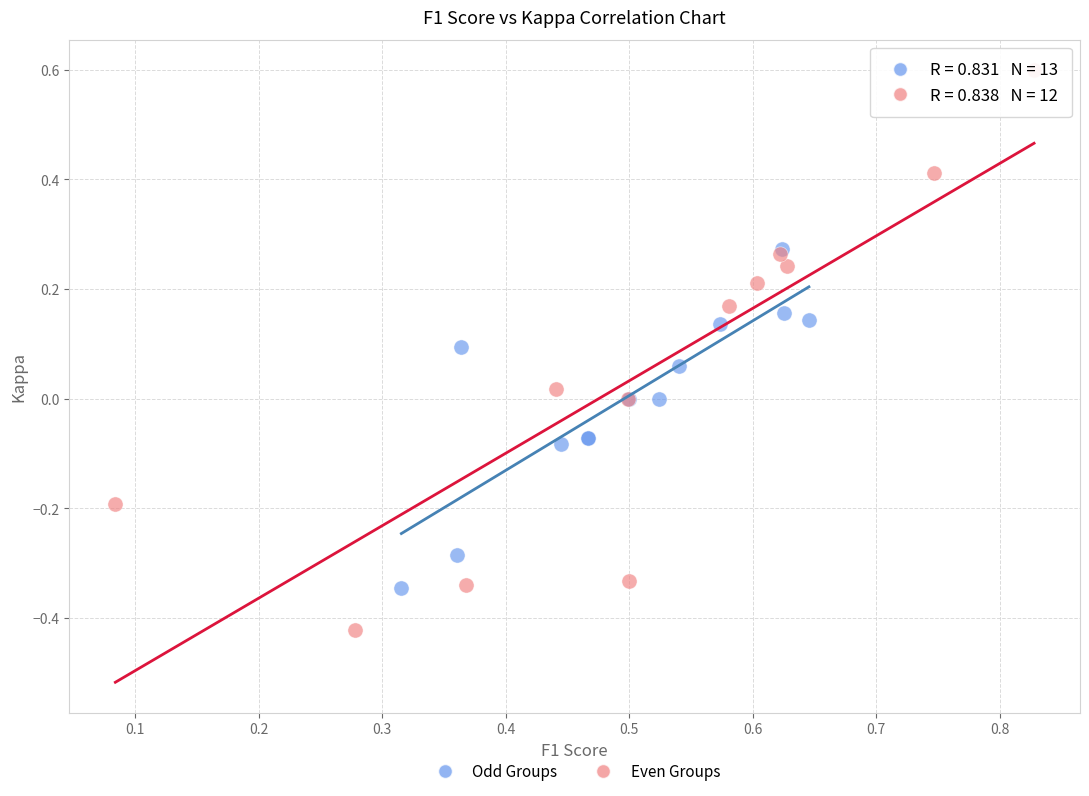

Which series contains the lowest Y value?

Even Groups